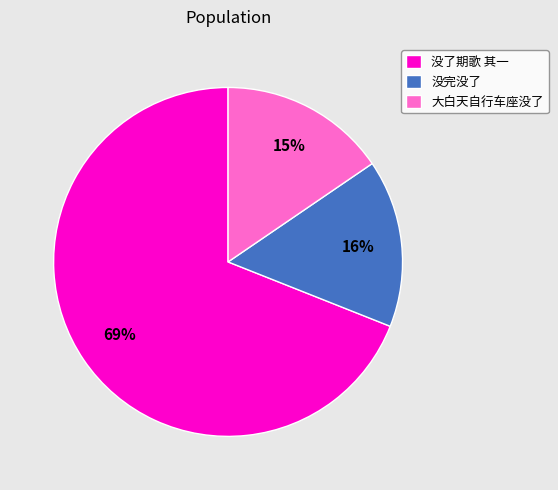

Which slice is the largest?

没了期歌 其一